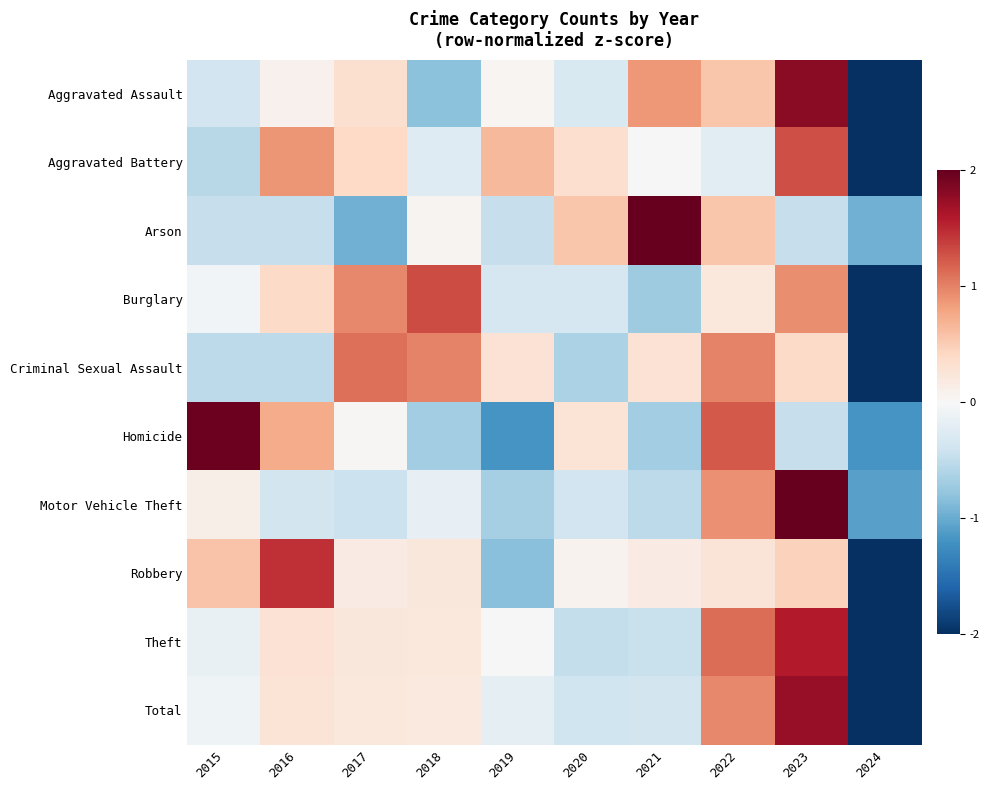

Reading left to right, transcribe all the data shown in this chart.

Aggravated Assault: 2015=-0.4	2016=0.1	2017=0.3	2018=-0.8	2019=0.0	2020=-0.3	2021=0.9	2022=0.6	2023=1.8	2024=-2.2
Aggravated Battery: 2015=-0.6	2016=0.9	2017=0.4	2018=-0.3	2019=0.6	2020=0.3	2021=-0.0	2022=-0.2	2023=1.3	2024=-2.5
Arson: 2015=-0.5	2016=-0.5	2017=-1.0	2018=0.1	2019=-0.5	2020=0.6	2021=2.6	2022=0.6	2023=-0.5	2024=-1.0
Burglary: 2015=-0.1	2016=0.4	2017=1.0	2018=1.3	2019=-0.3	2020=-0.3	2021=-0.7	2022=0.2	2023=0.9	2024=-2.4
Criminal Sexual Assault: 2015=-0.5	2016=-0.5	2017=1.1	2018=1.0	2019=0.3	2020=-0.6	2021=0.3	2022=1.0	2023=0.4	2024=-2.4
Homicide: 2015=2.0	2016=0.7	2017=0.0	2018=-0.7	2019=-1.2	2020=0.3	2021=-0.7	2022=1.2	2023=-0.5	2024=-1.2
Motor Vehicle Theft: 2015=0.1	2016=-0.4	2017=-0.4	2018=-0.2	2019=-0.7	2020=-0.4	2021=-0.5	2022=0.9	2023=2.6	2024=-1.1
Robbery: 2015=0.6	2016=1.5	2017=0.2	2018=0.2	2019=-0.8	2020=0.1	2021=0.2	2022=0.3	2023=0.5	2024=-2.5
Theft: 2015=-0.1	2016=0.3	2017=0.2	2018=0.2	2019=-0.0	2020=-0.5	2021=-0.4	2022=1.1	2023=1.6	2024=-2.4
Total: 2015=-0.1	2016=0.3	2017=0.2	2018=0.2	2019=-0.2	2020=-0.4	2021=-0.4	2022=1.0	2023=1.7	2024=-2.4